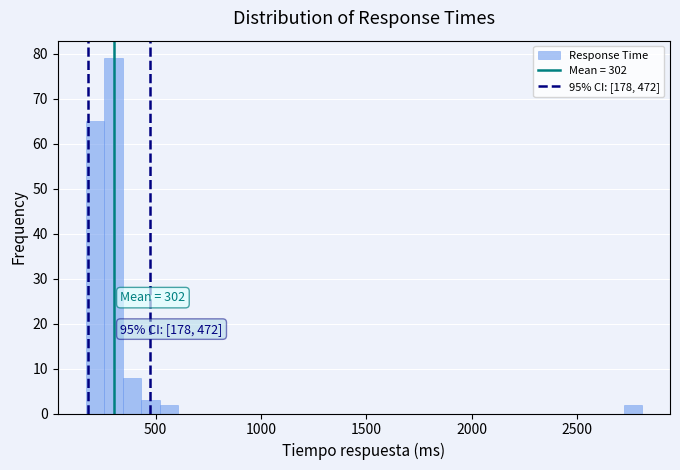

Read against the x-axis, roughly where is the centre of the tallest bar?

300